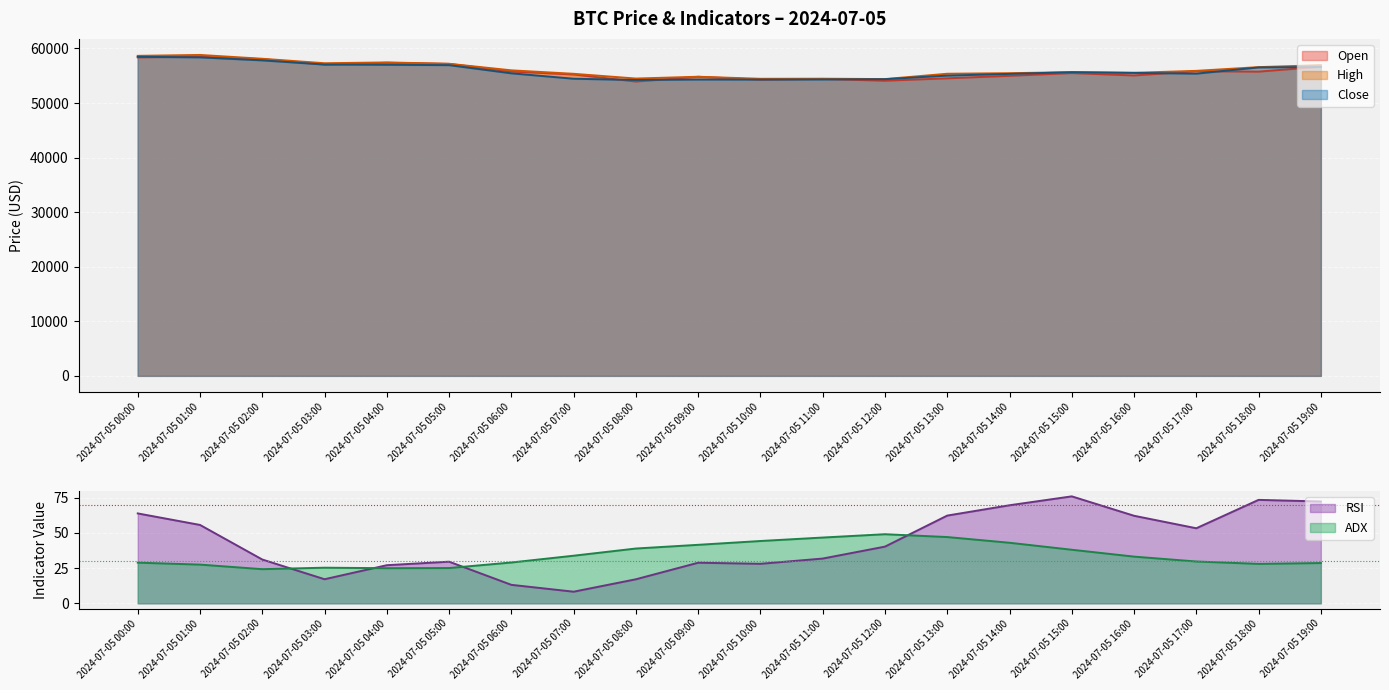

What is the average value of the adx series?

34.4